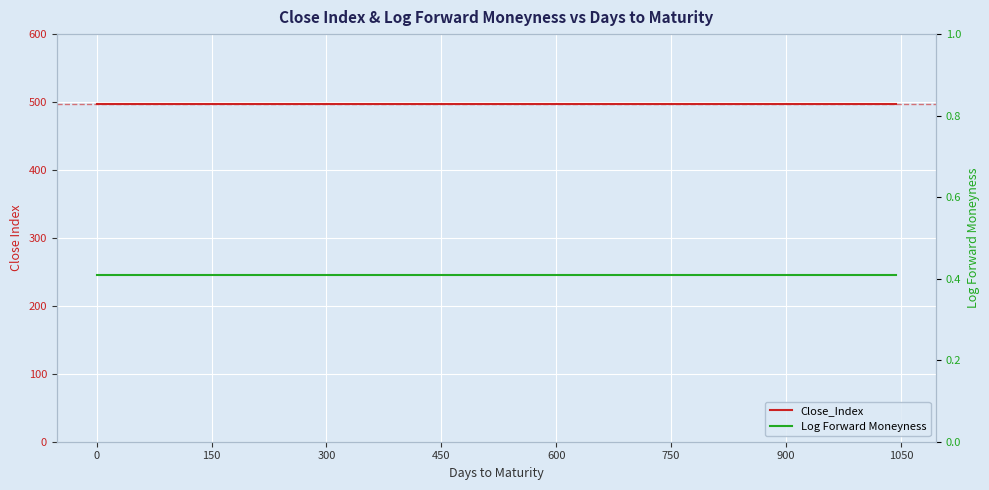

What is the lowest value of the Log Forward Moneyness series?

0.4